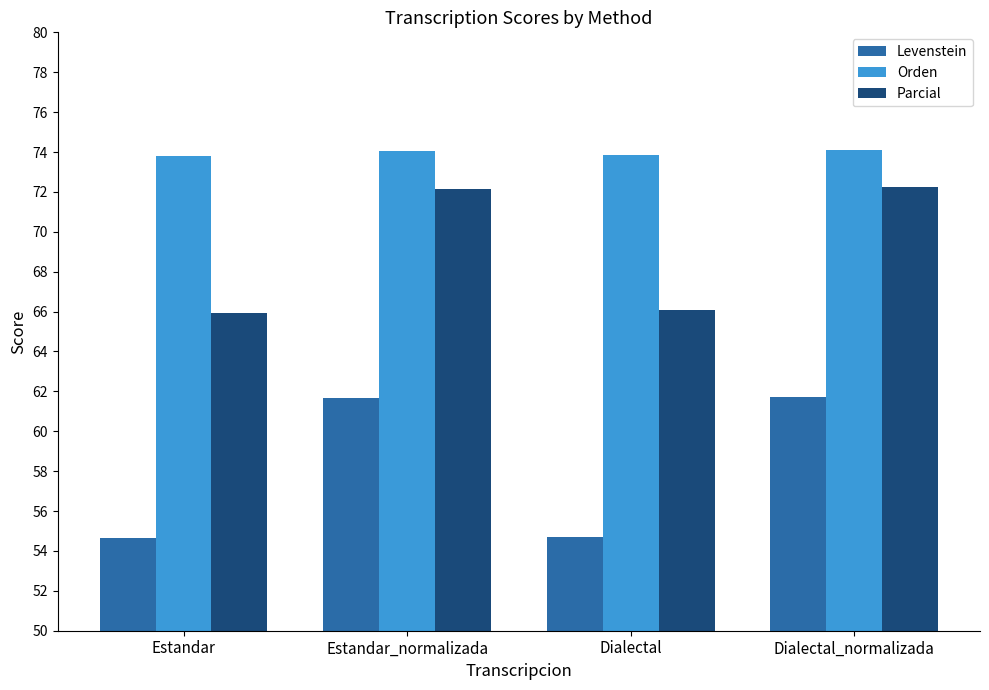

Are the bars grouped side by side (vs. stacked)?

Yes